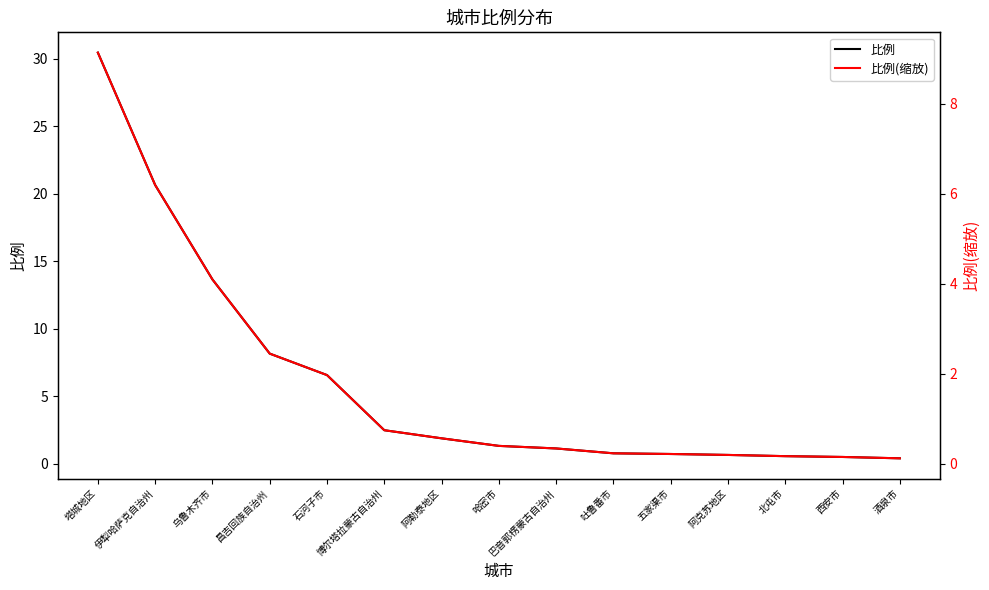

True or false: 比例 and 比例(缩放) cross at least once.

False